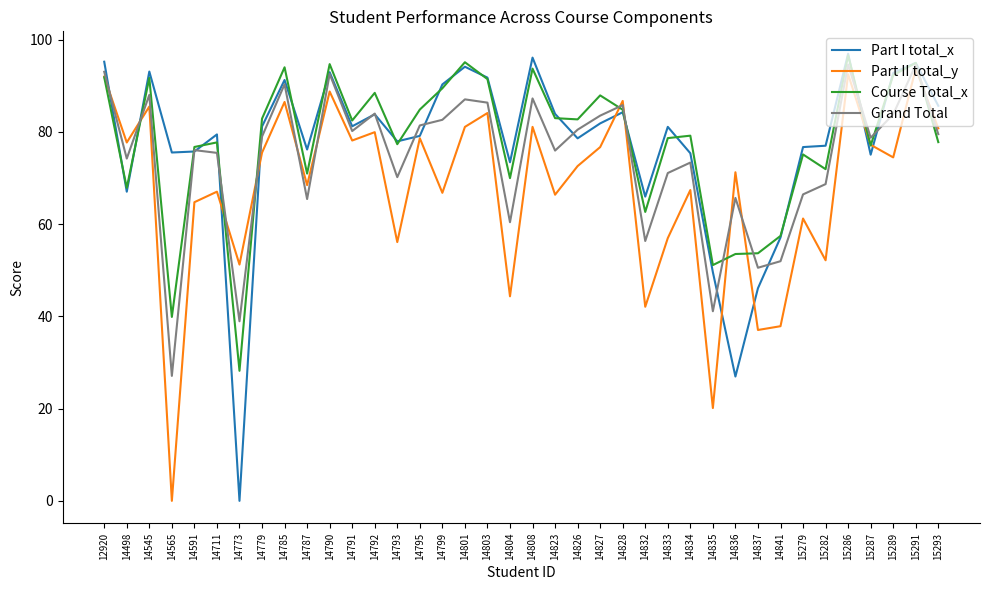

Is the value of Grand Total at 14835 greater than the value of Part I total_x at 15289?

No